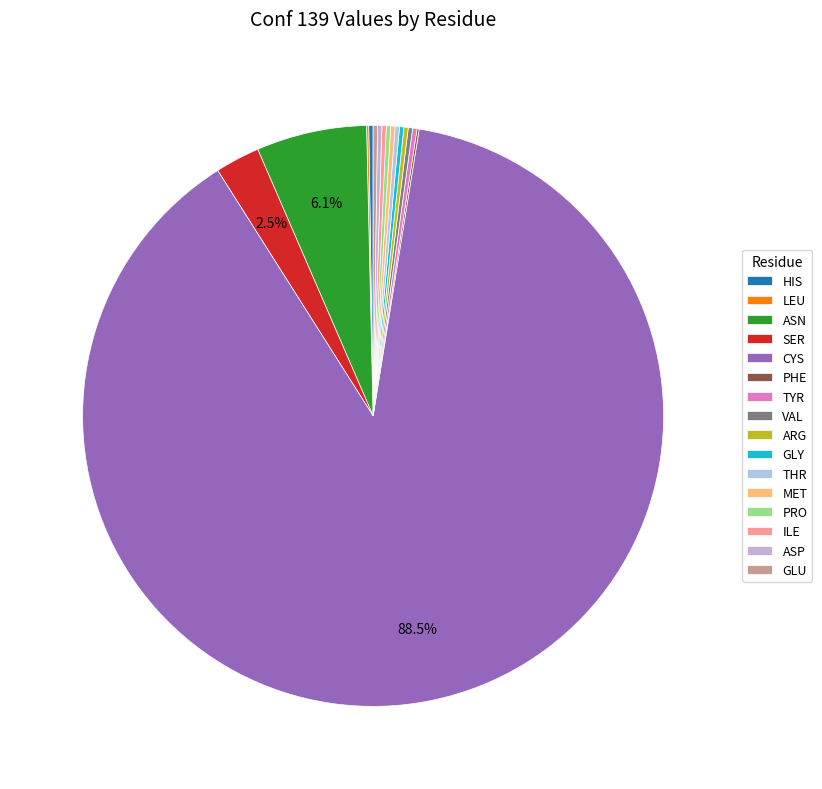

What percentage do ILE and PRO together represent?

0.5%